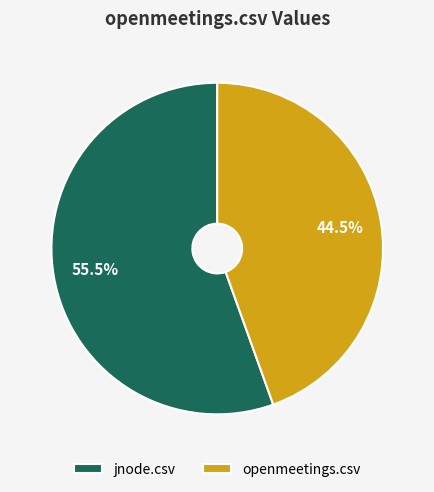

Rank the categories by value from highest to lowest.

jnode.csv, openmeetings.csv